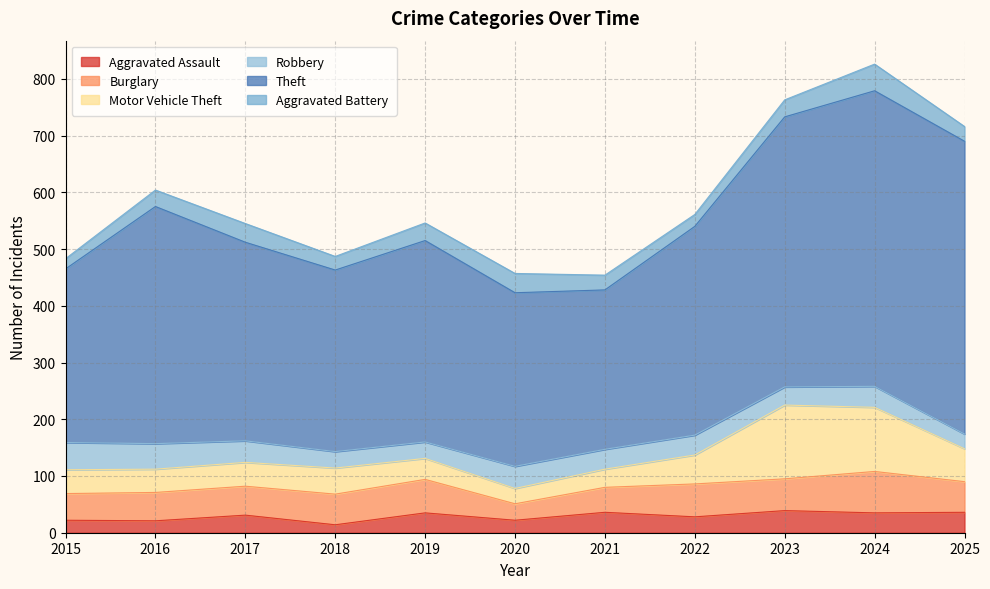

Does the chart display data point markers on the line(s)?

No